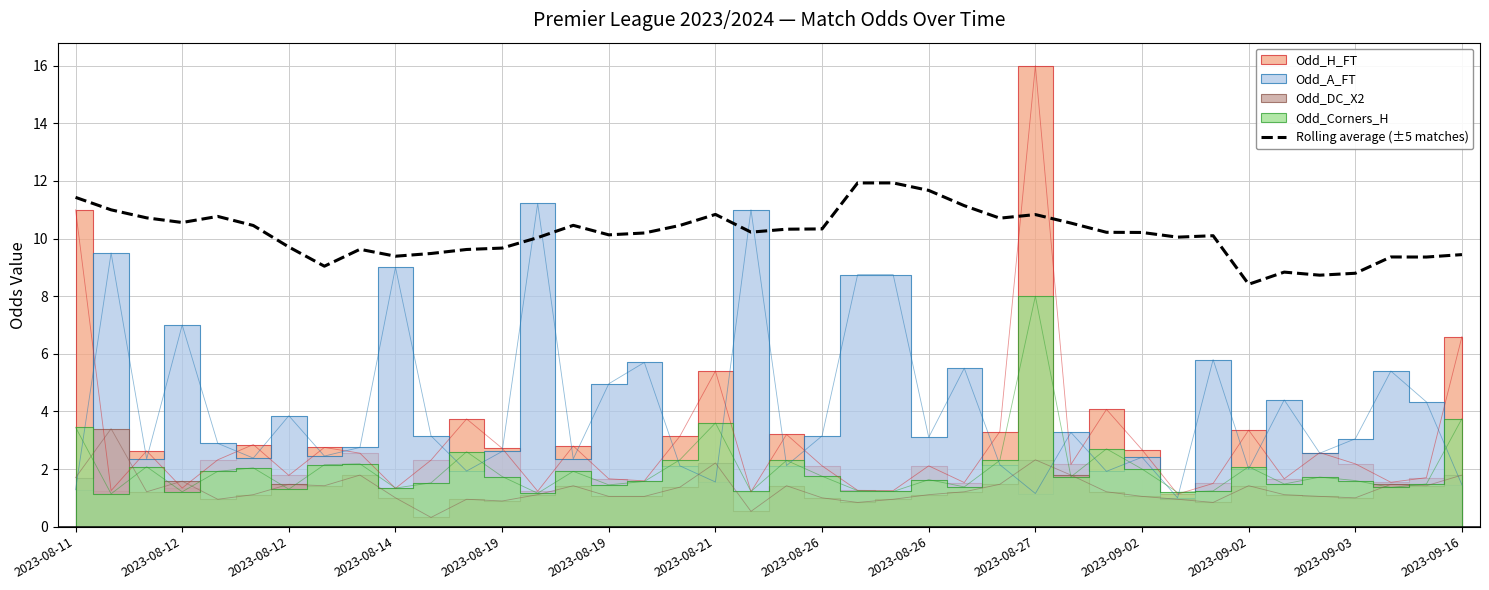

How many lines are shown in the chart?

1